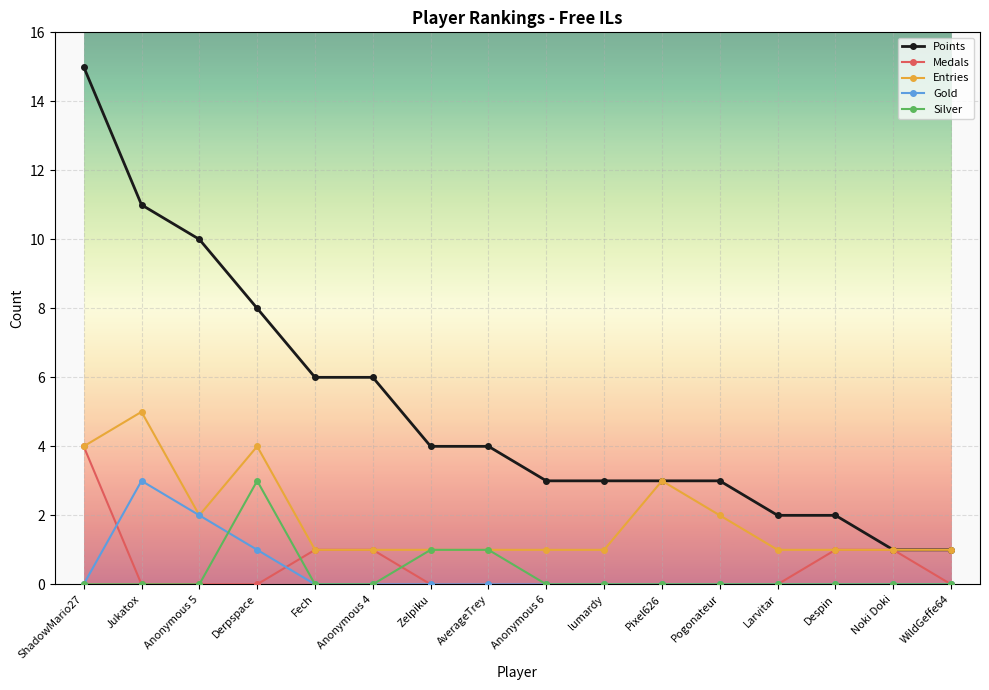

At how many categories does at least one series exceed 0?

16